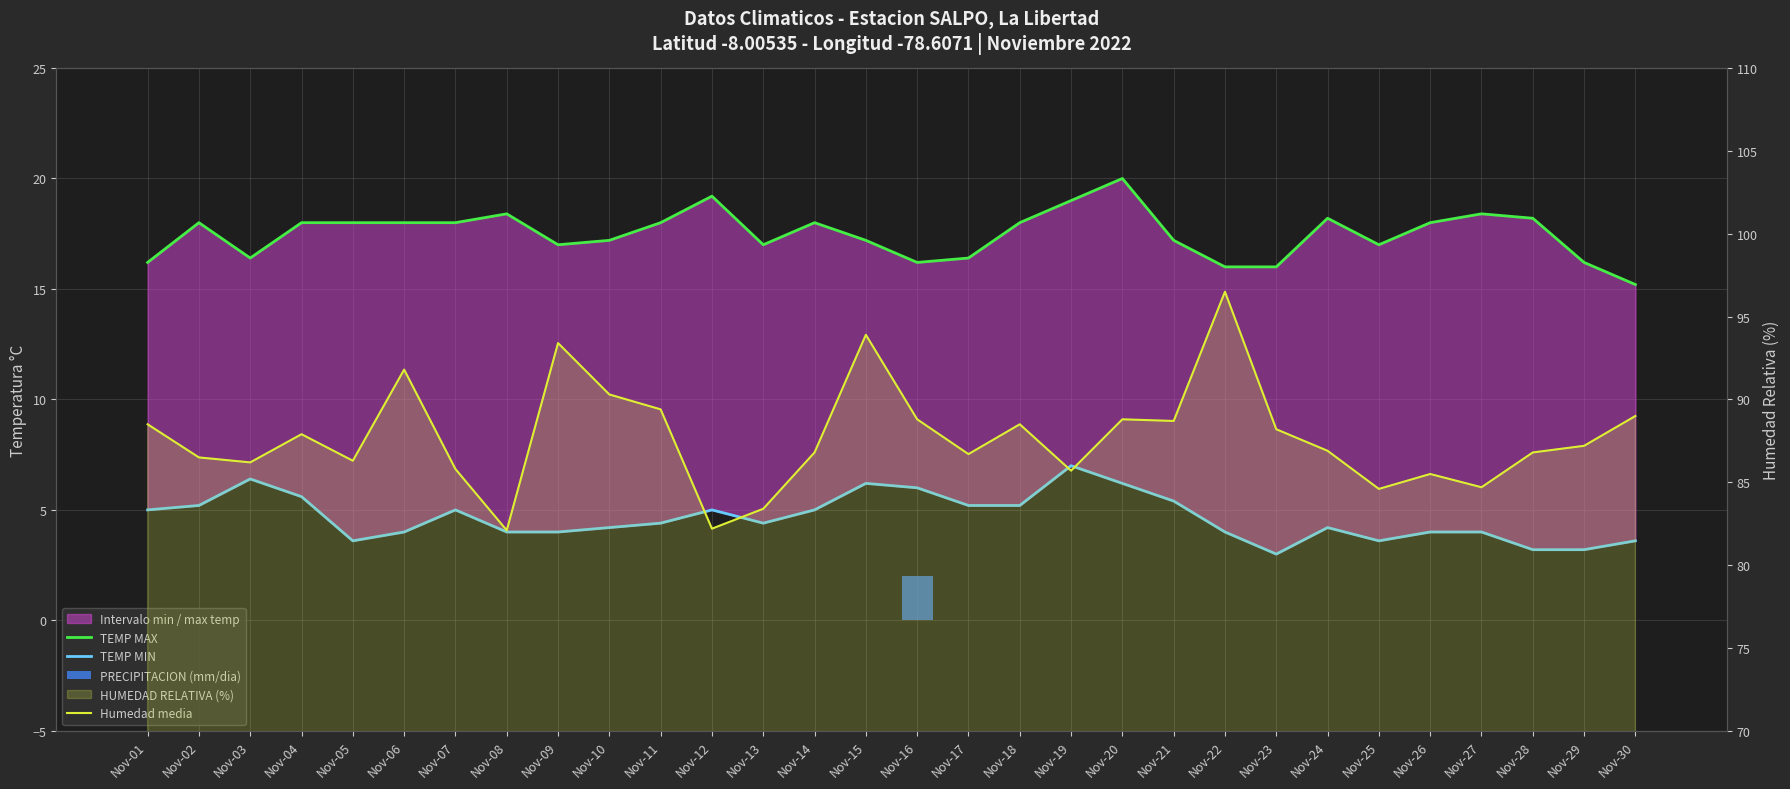

At how many categories does at least one series exceed 78?

30